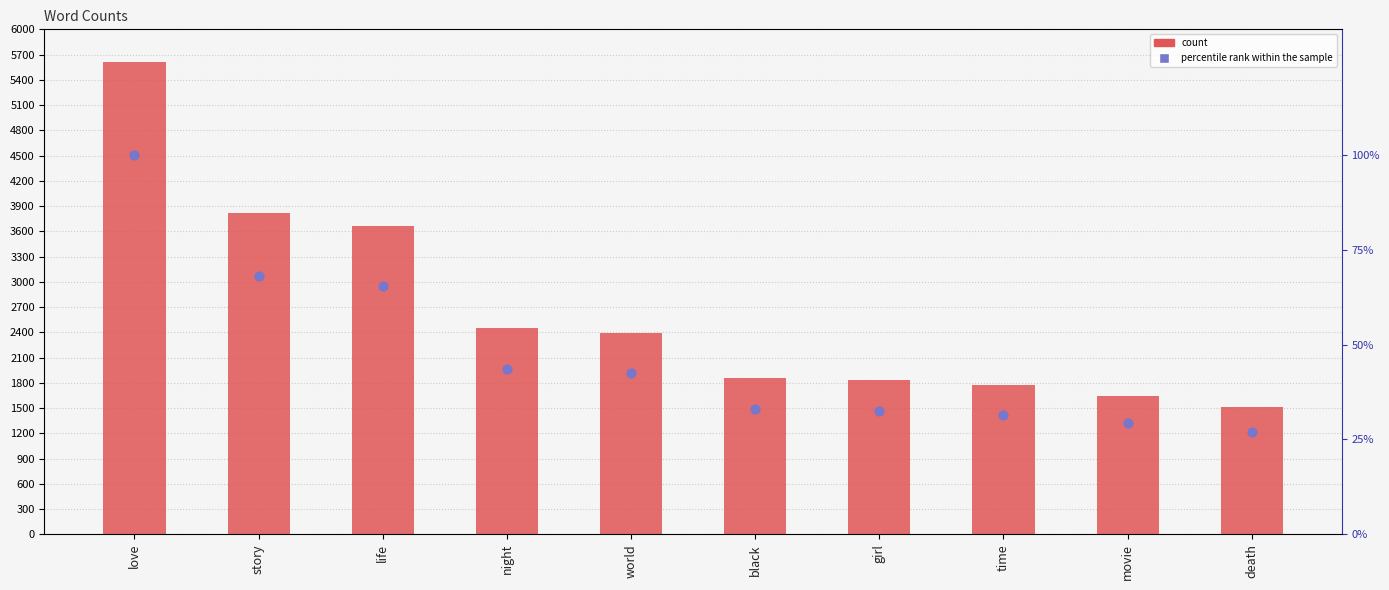

Which series has the largest total across all categories?

count